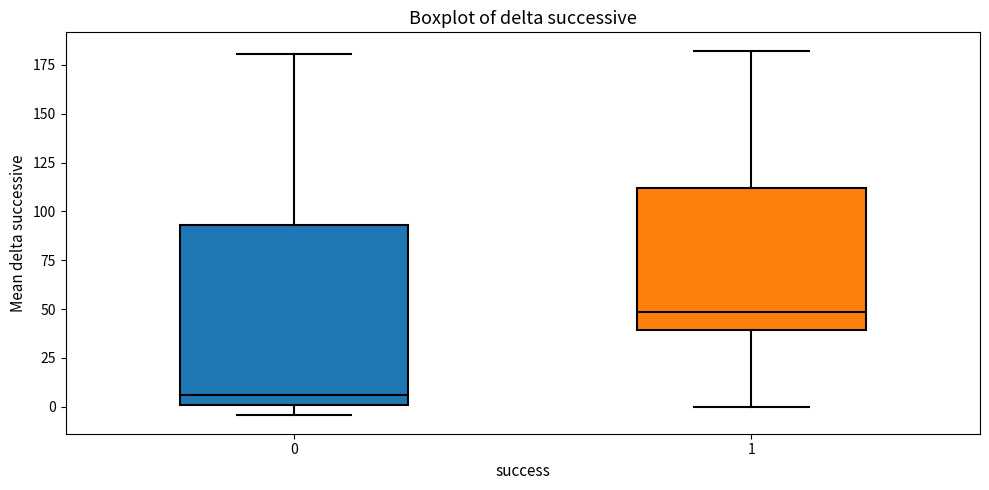

Where does the upper whisker of the box at x = 1 end on the y-axis? The values are not printed on the chart, so give them approximately, as read against the axis.

180